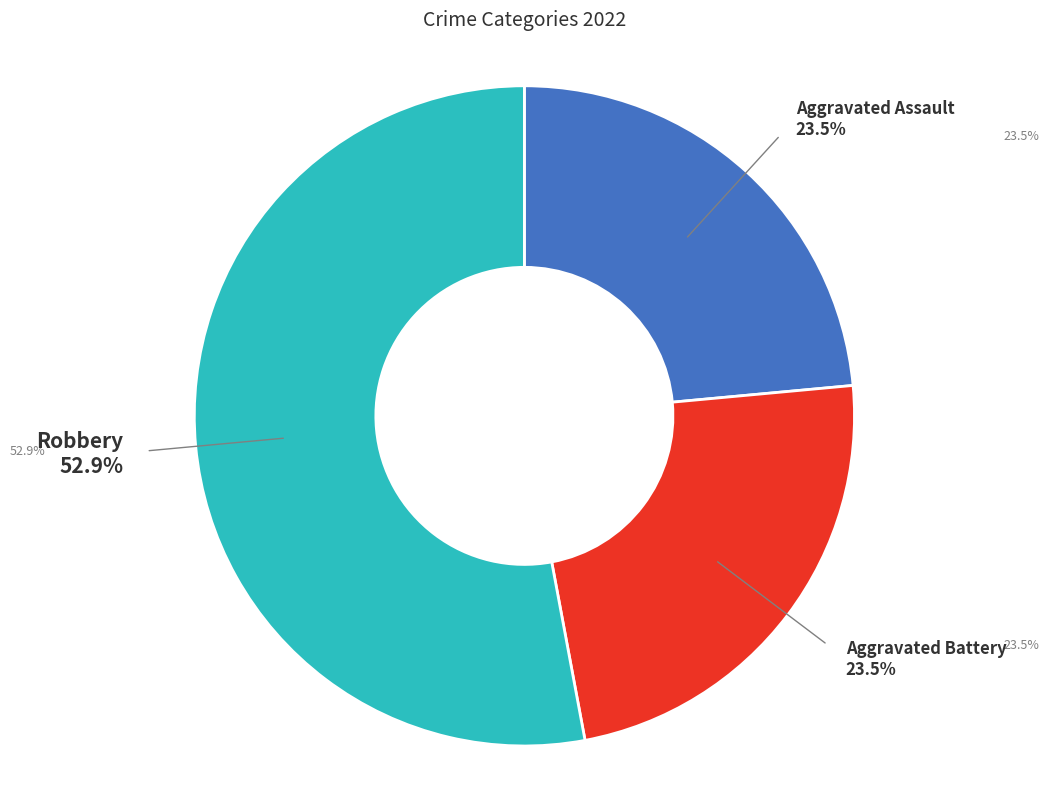

True or false: Robbery accounts for 61% of the total.

False